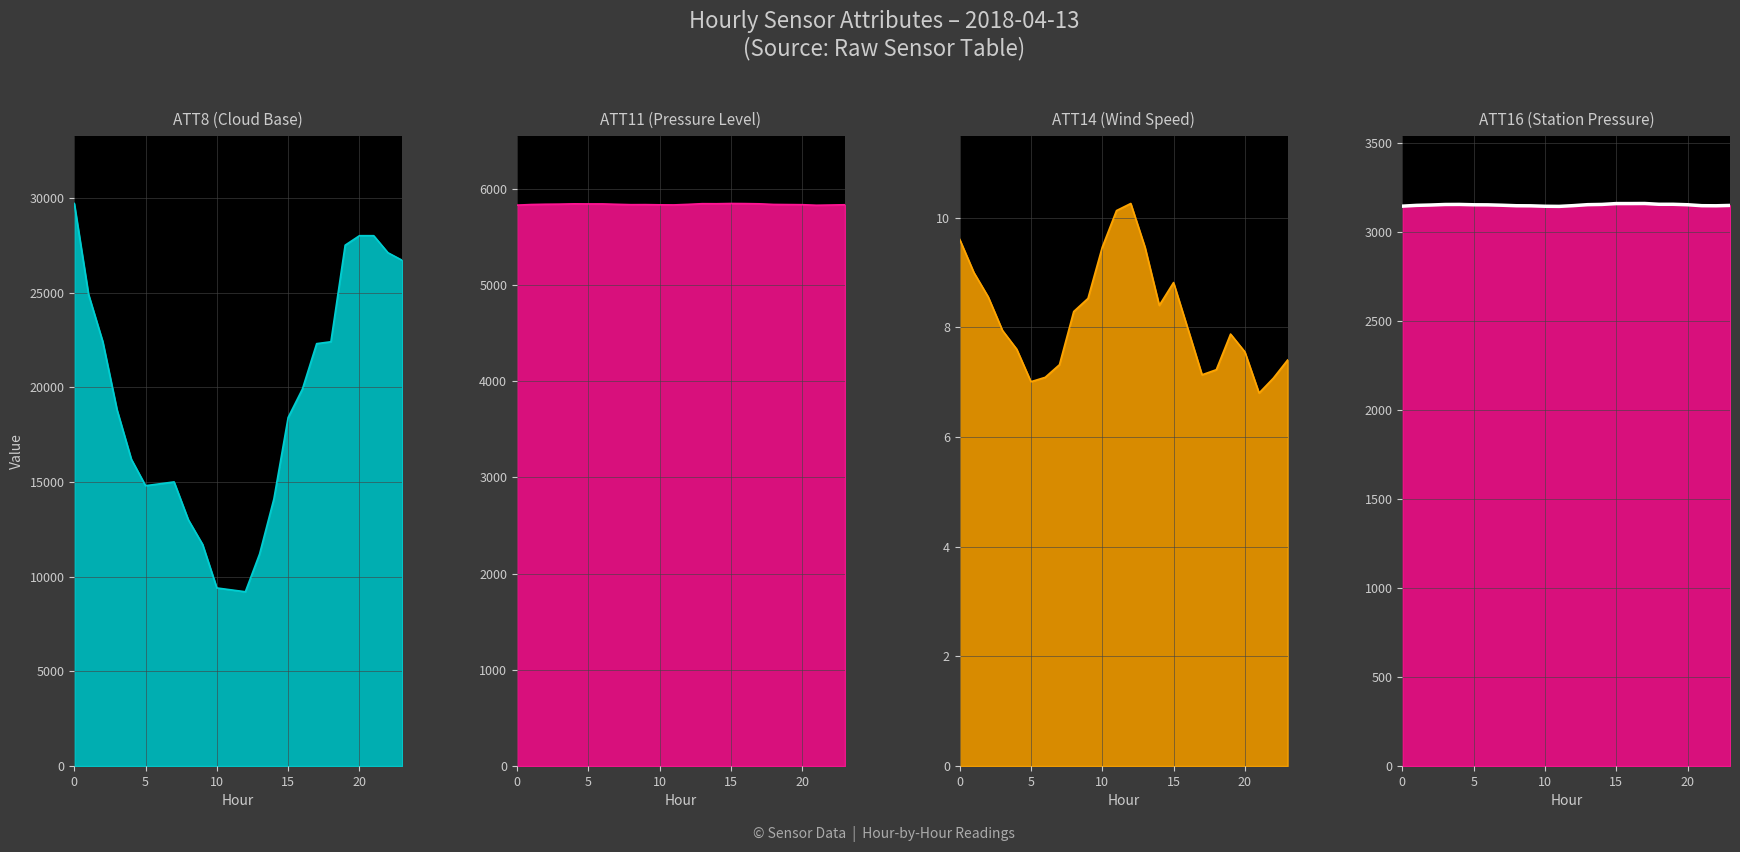

Reading right to left, extract all data points from this chart.

3147.6	3145.7	3146.2	3151.5	3154.0	3154.1	3158.4	3158.1	3158.0	3153.3	3151.9	3146.5	3142.3	3143.0	3145.4	3145.9	3148.7	3150.9	3151.3	3153.3	3152.9	3150.0	3148.0	3143.6